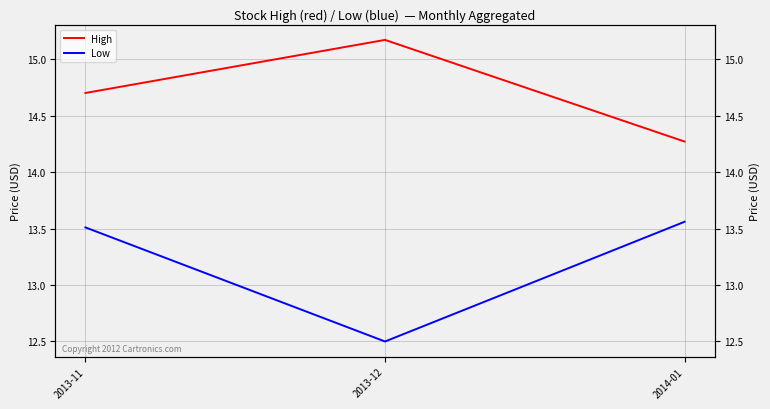

Which series has the widest spread of values?

Low